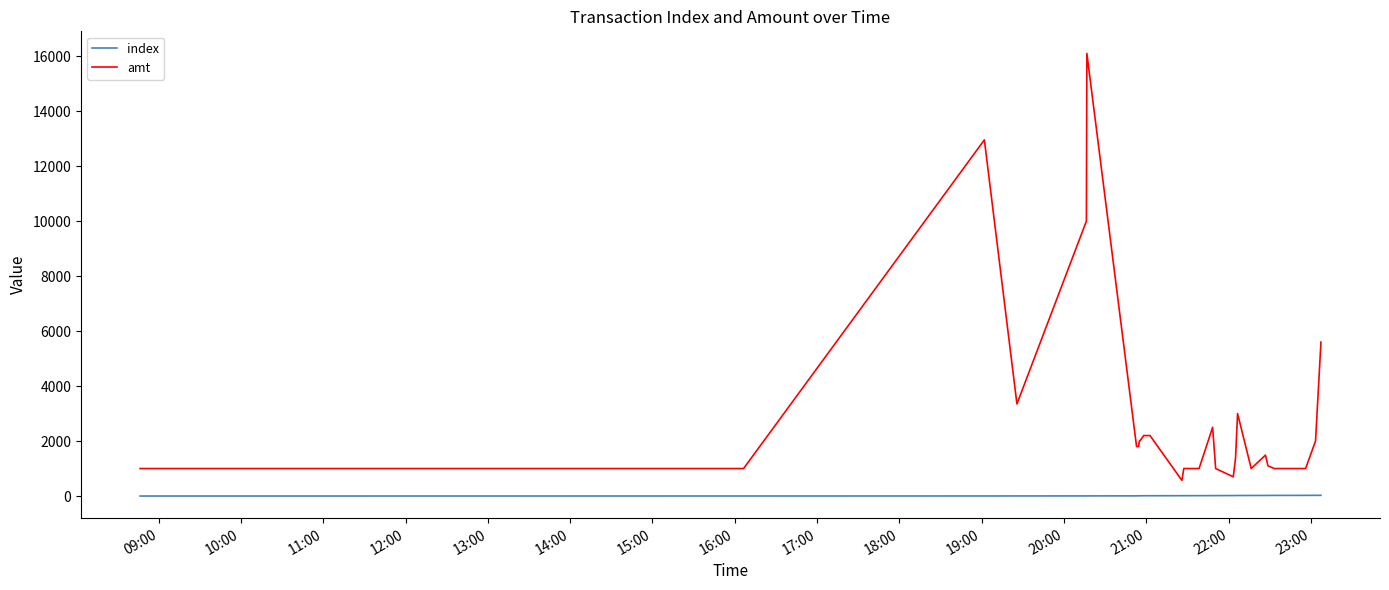

What is the greatest value displayed?

16100